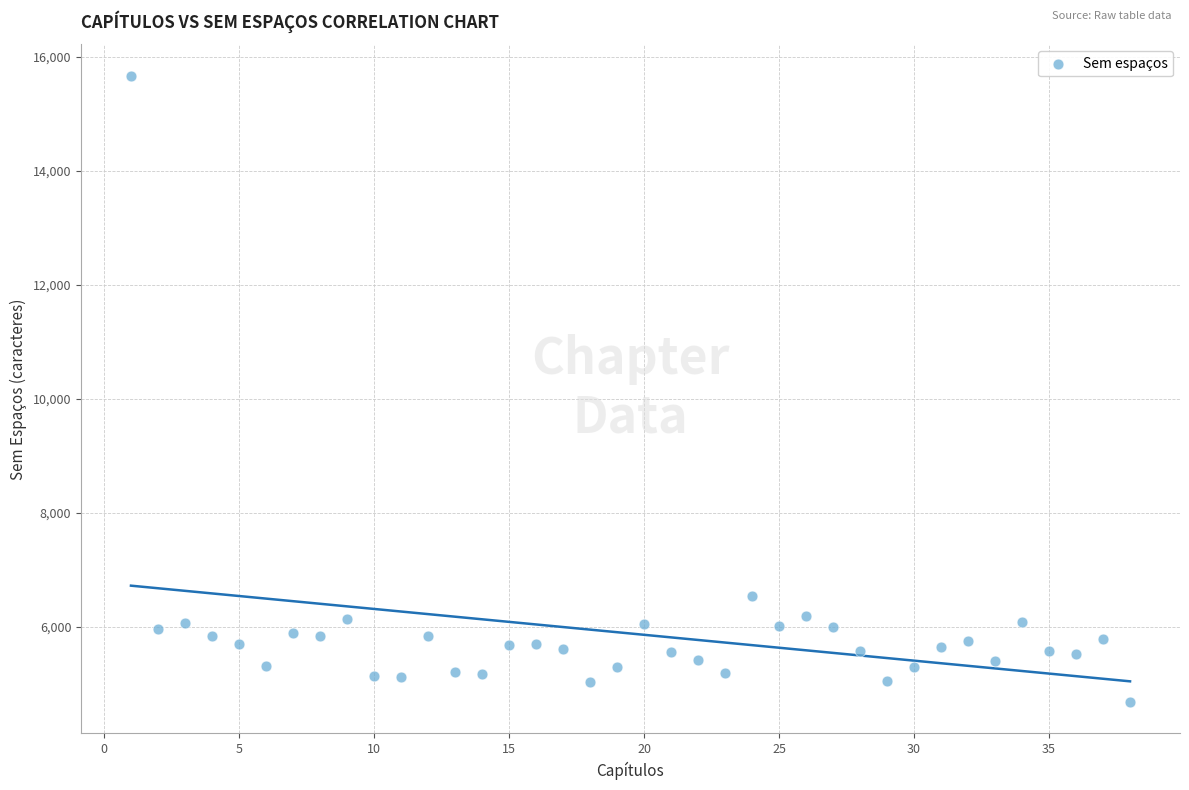

What is the range of Y values (max minus min)?

10991